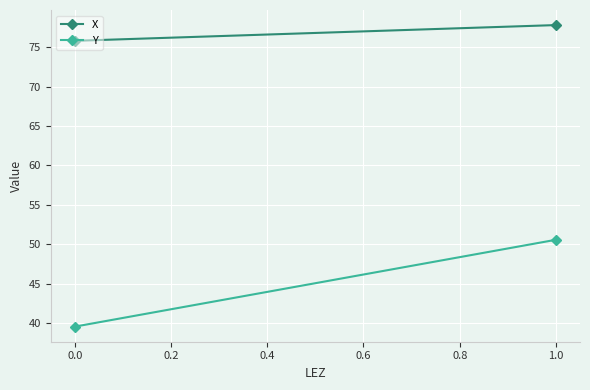

The X series shows 132.7 at 1.0. True or false?

False